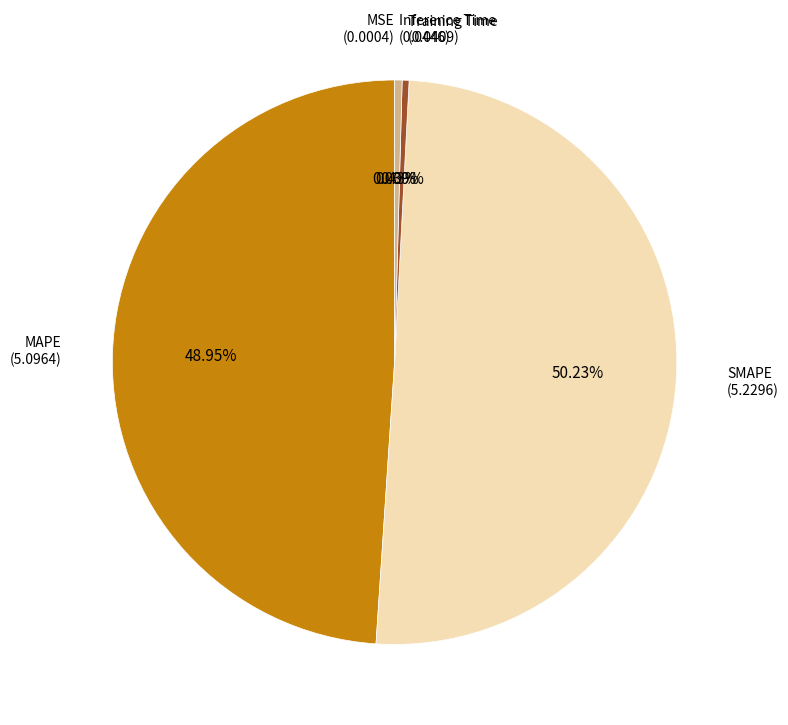

How many segments does this pie chart have?

5